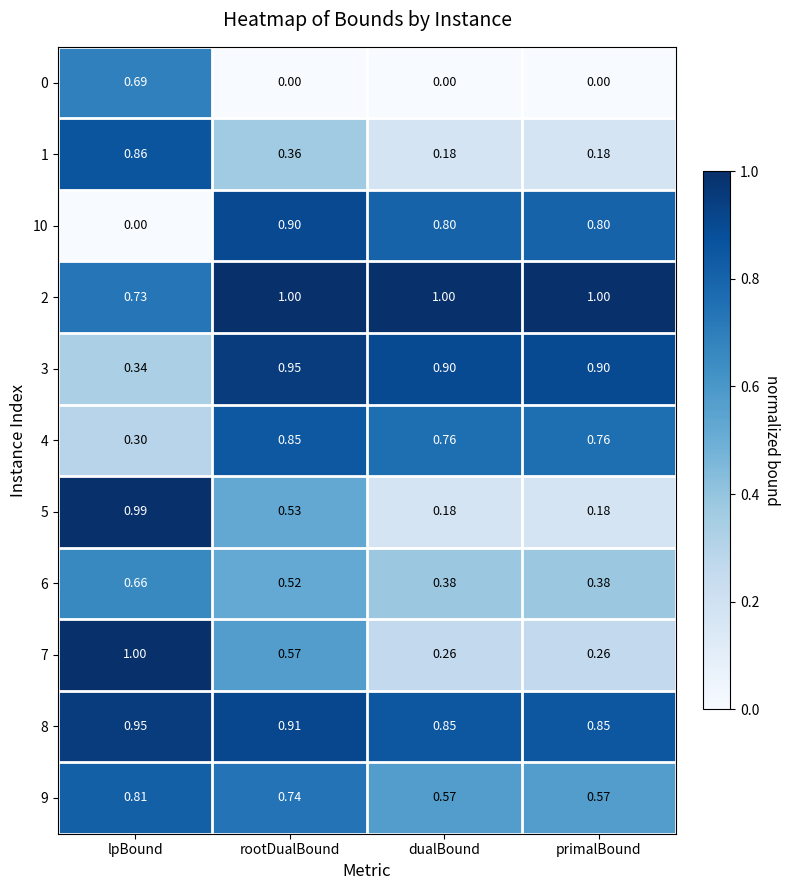

Is the value of 5 at rootDualBound greater than the value of 9 at primalBound?

No